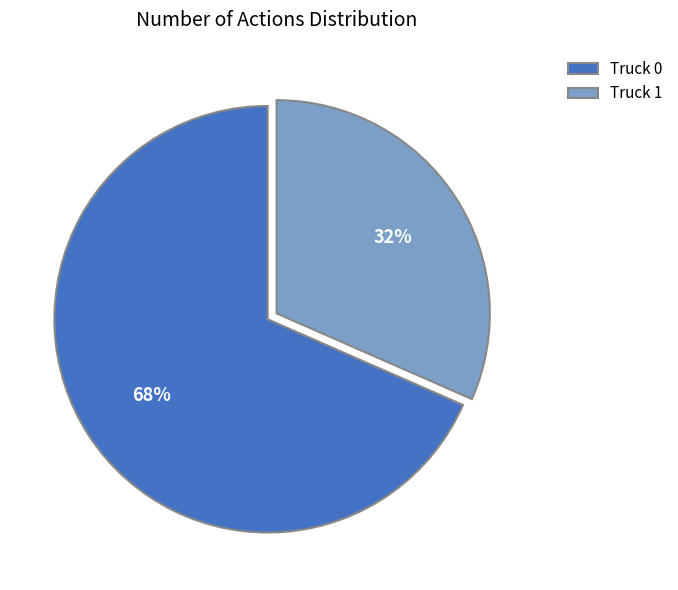

Which category has the smallest portion of the pie?

Truck 1